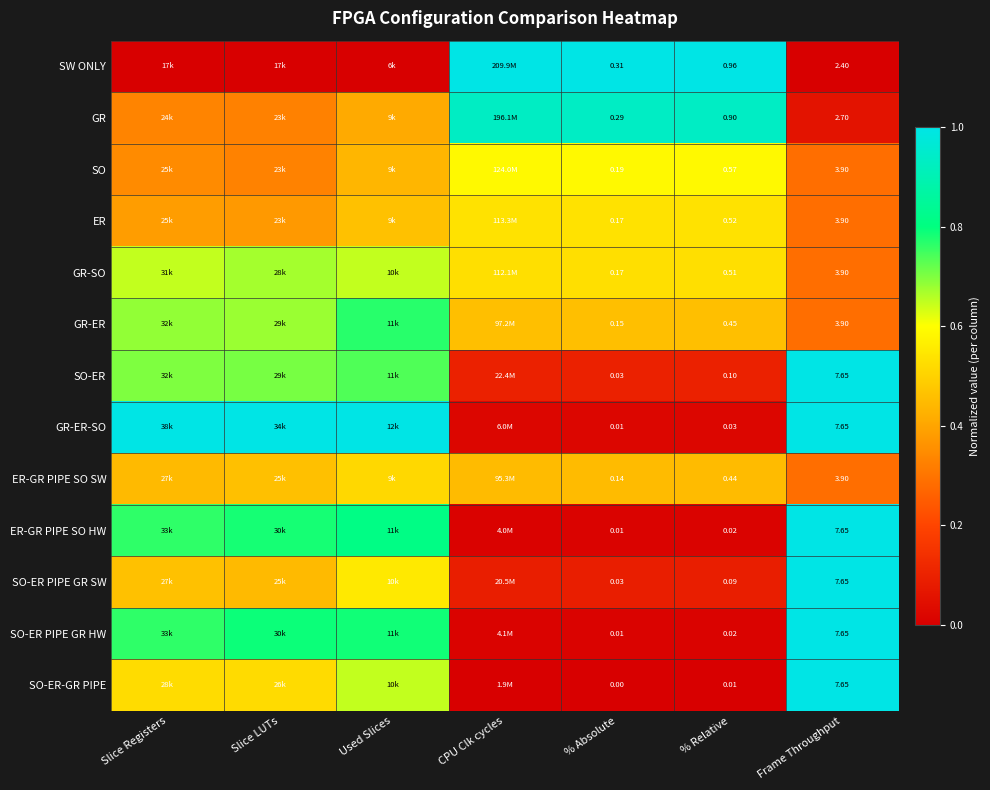

Which category has the lowest value across all series?

Slice Registers